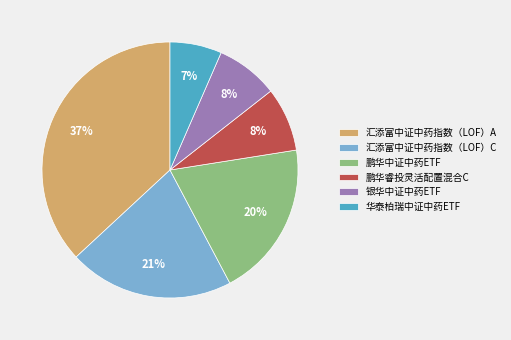

Which has a higher value, 鹏华中证中药ETF or 华泰柏瑞中证中药ETF?

鹏华中证中药ETF